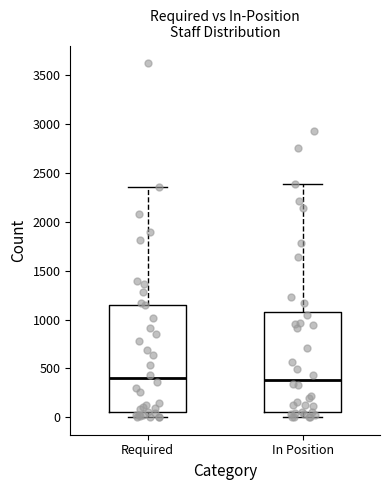

Reading left to right, read every box against the y-axis: the position of its median line, the range the box covers, and the ends of its whiskers. The values are not printed on the chart, so give them approximately, as read against the axis.

Required: median 400, box 50 to 1150, whiskers 0 to 2350
In Position: median 400, box 50 to 1100, whiskers 0 to 2400